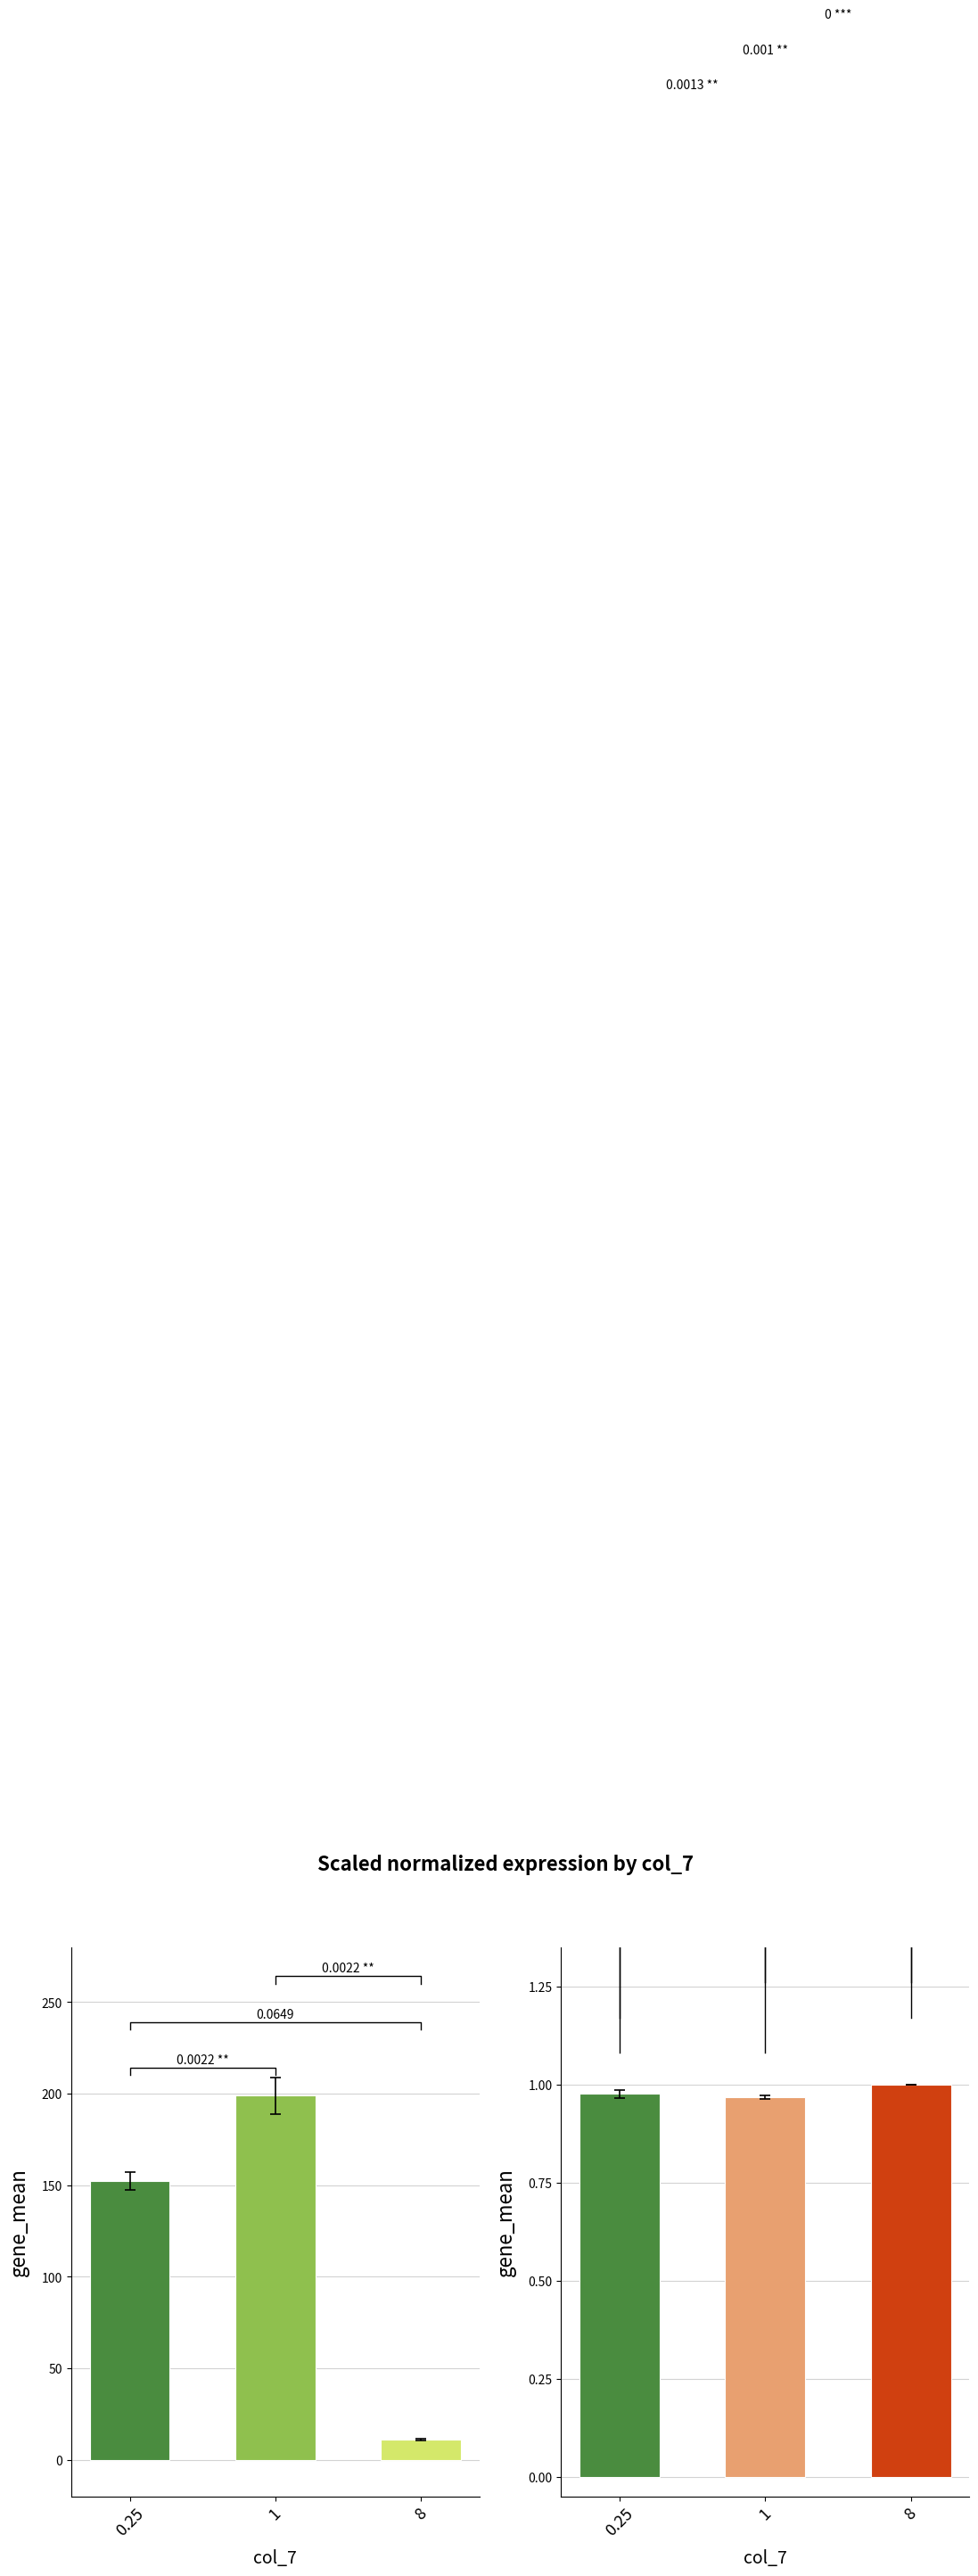

The col_6 (fill rate) series shows 1.0 at 8. True or false?

True